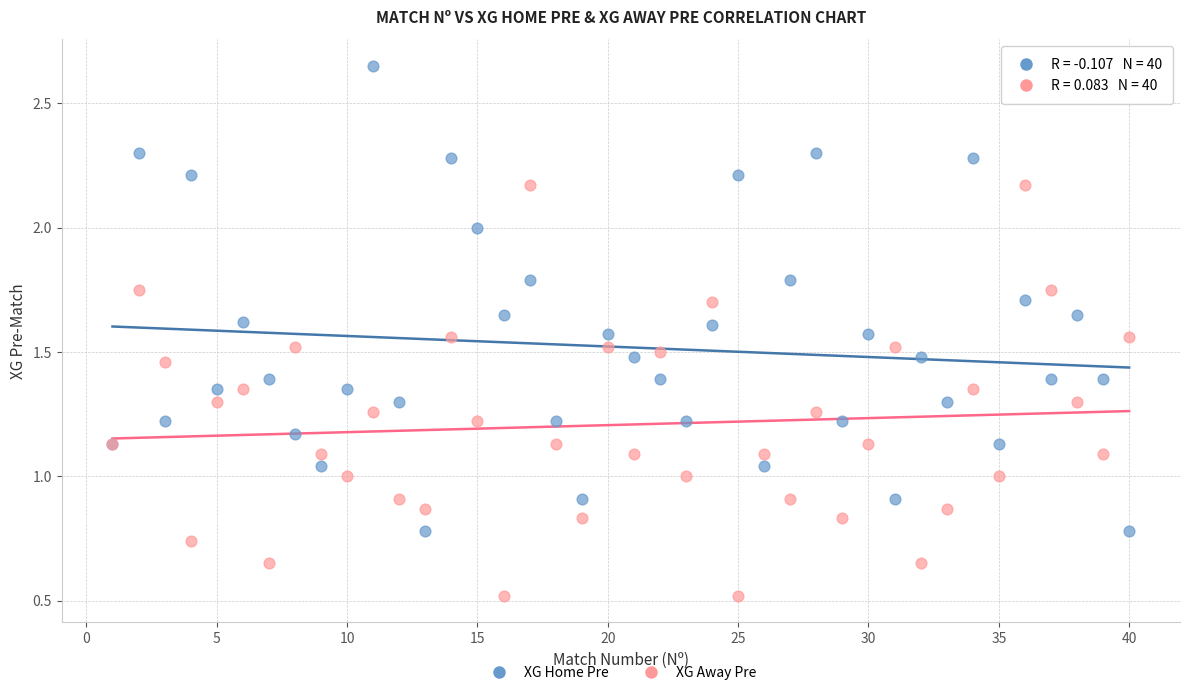

Which series contains the lowest Y value?

XG Away Pre